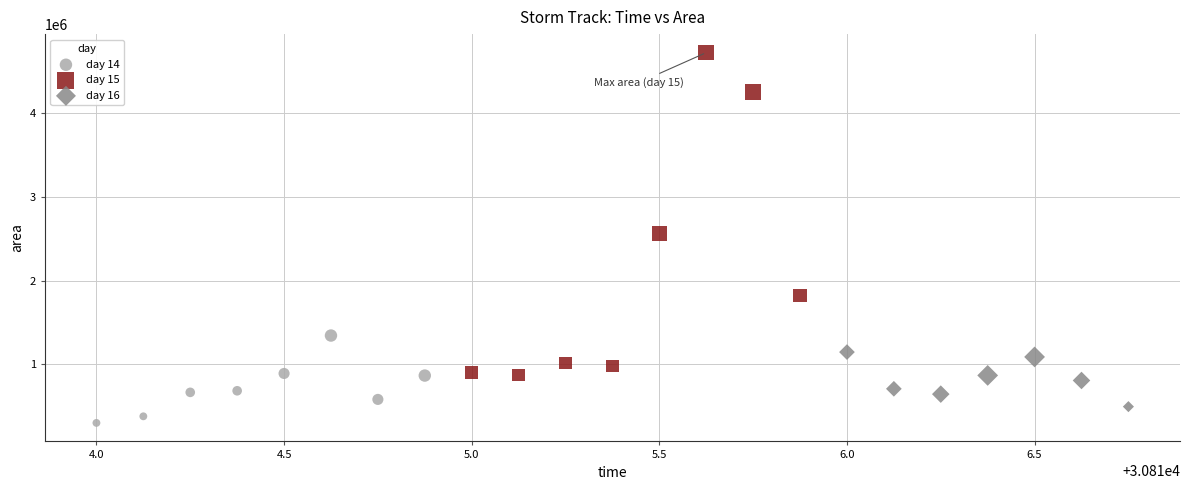

Which series contains the highest Y value?

day 15